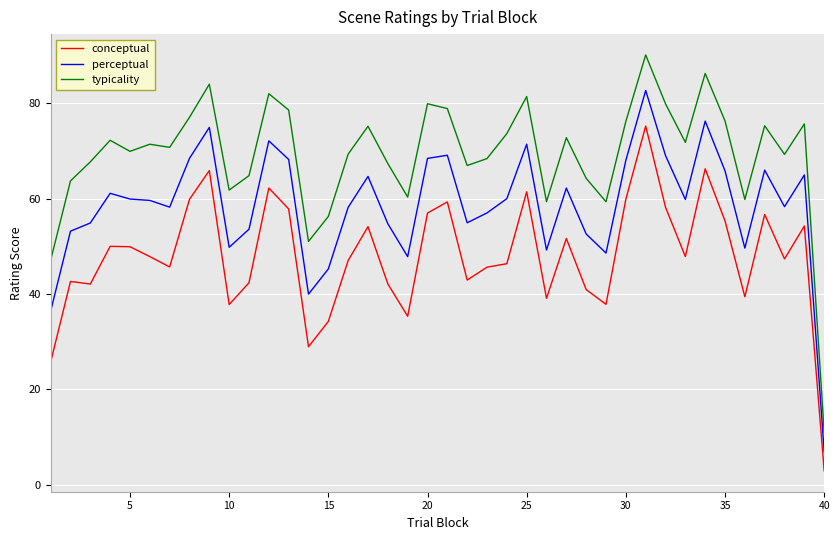

In conceptual, how many points are lower than both neighbors (excluding endpoints)?

11